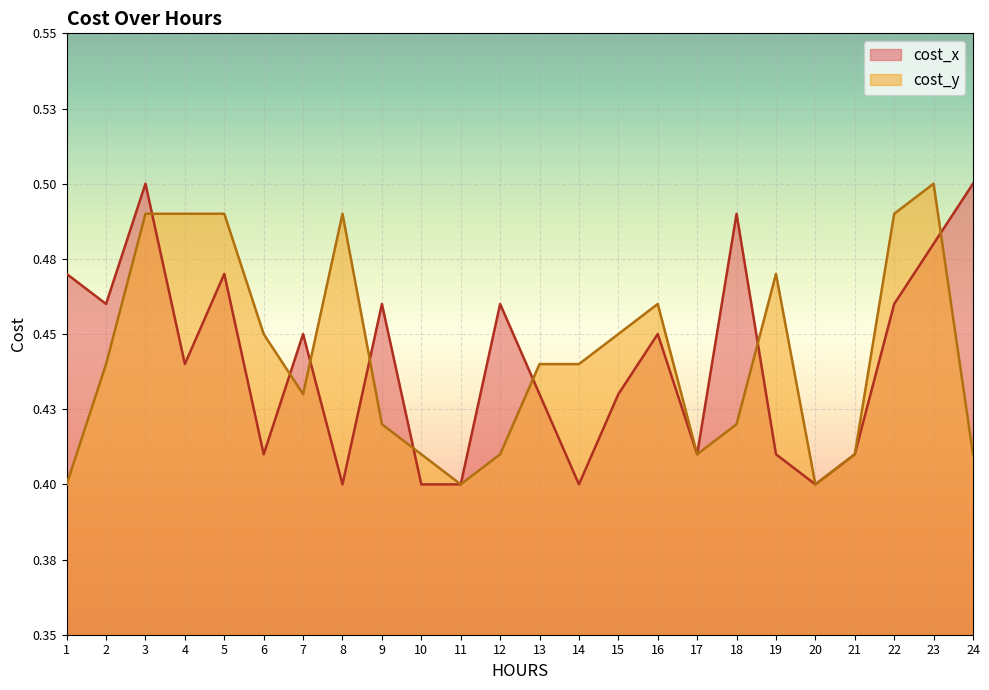

True or false: cost_x and cost_y intersect in this chart.

True